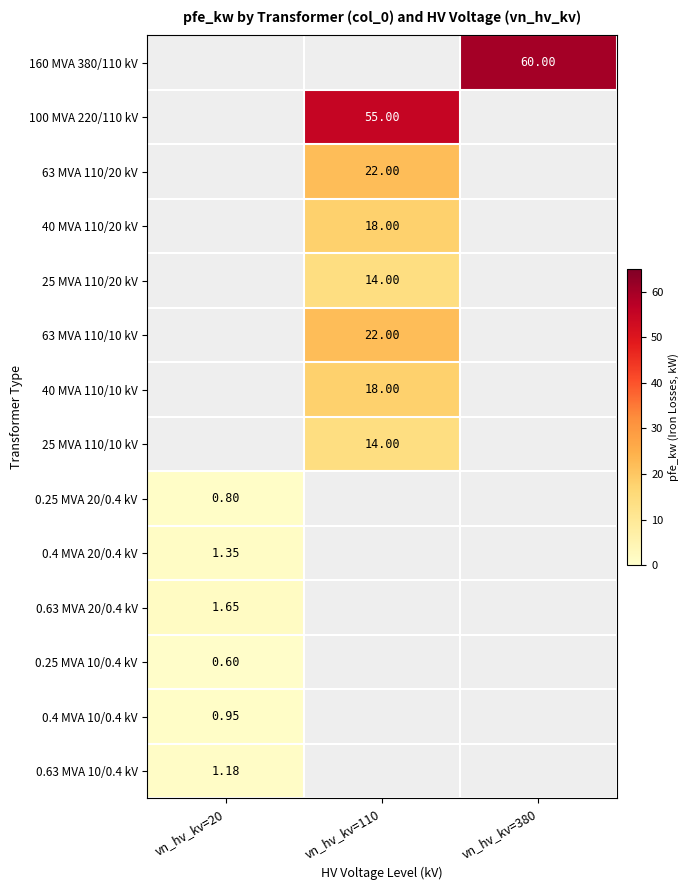

What is the total value across all series at vn_hv_kv=380?

60.0